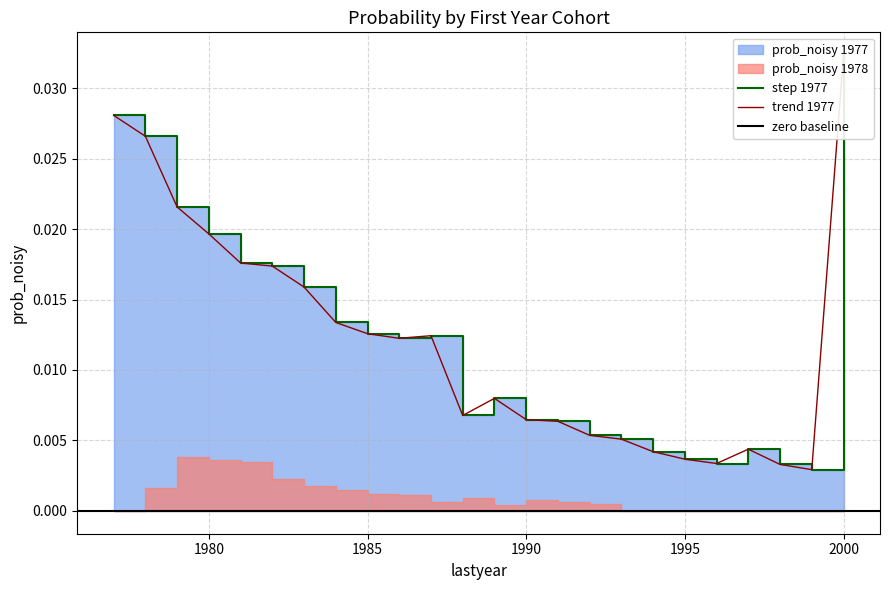

Which category has the highest value across all series?

2000